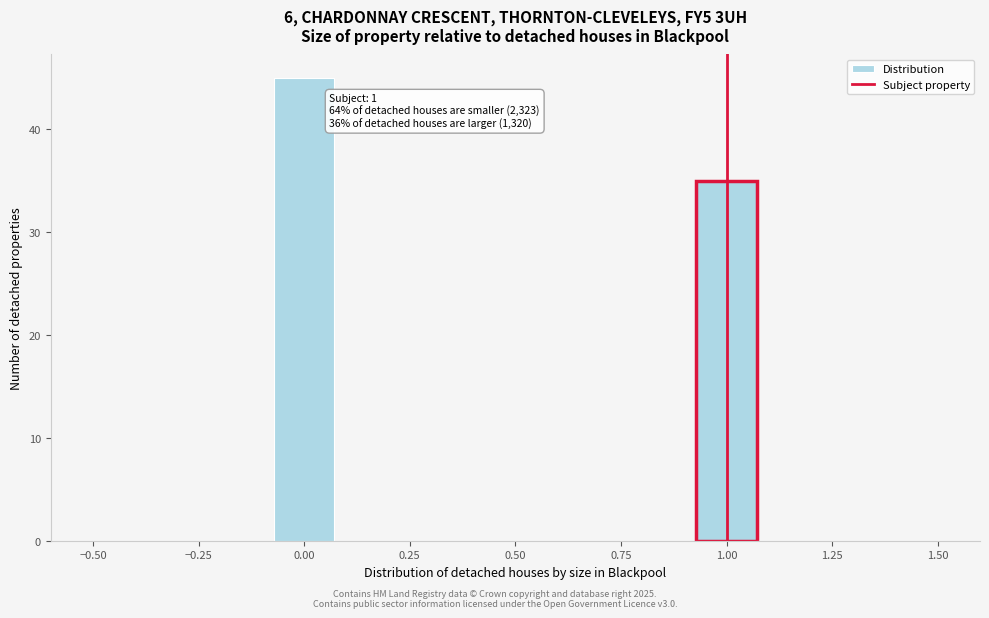

Read against the x-axis, roughly where is the centre of the tallest bar?

0.00